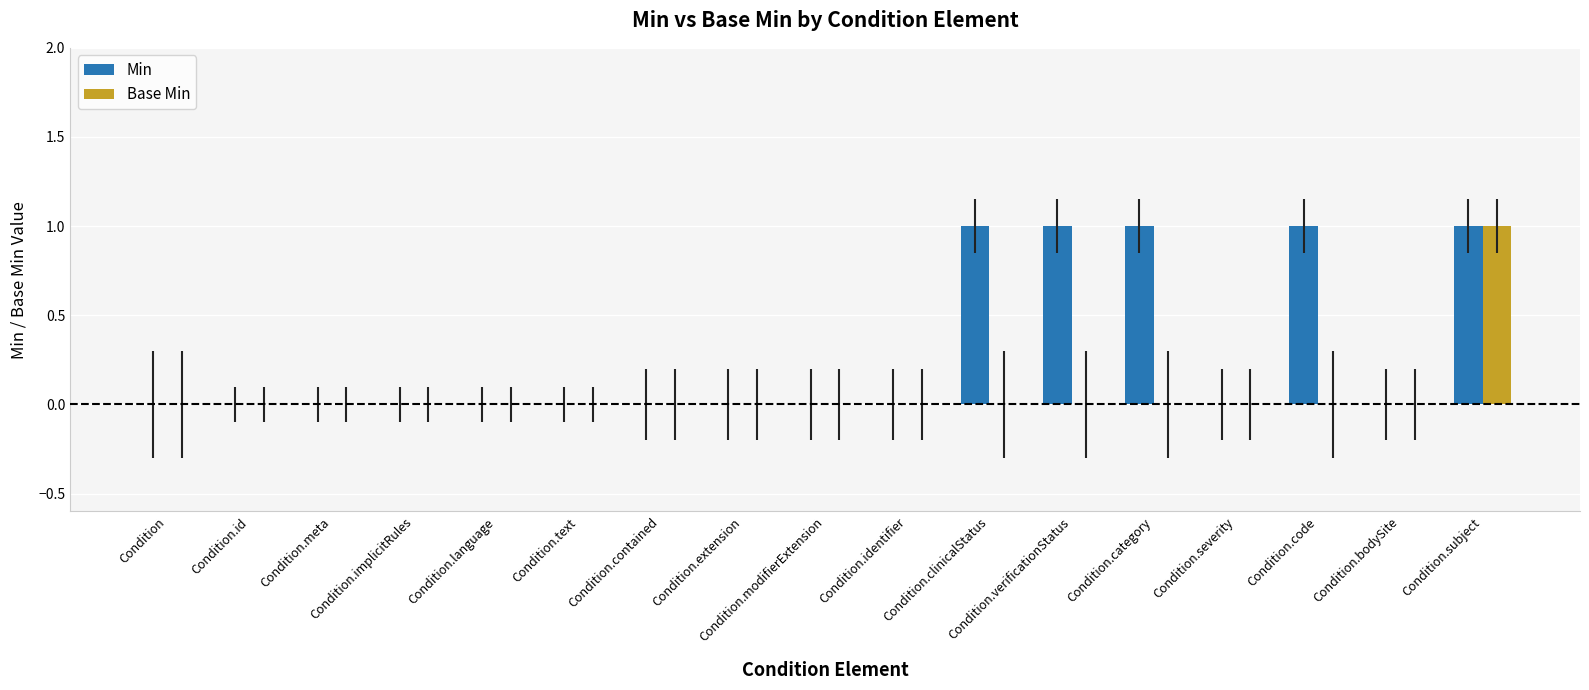

The value of Min at Condition is 0. True or false?

True